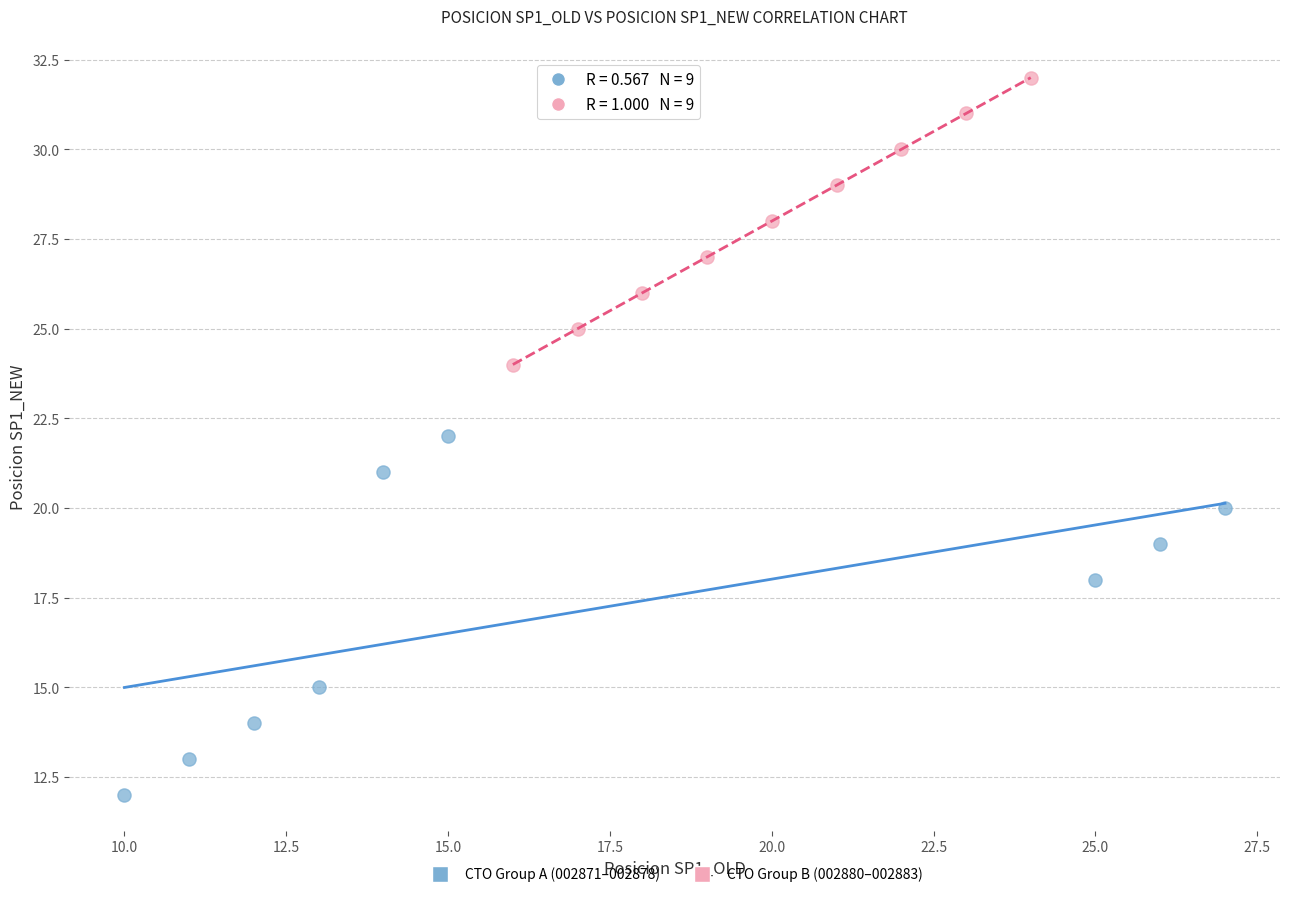

Which series reaches the maximum Y coordinate?

CTO Group B (002880–002883)